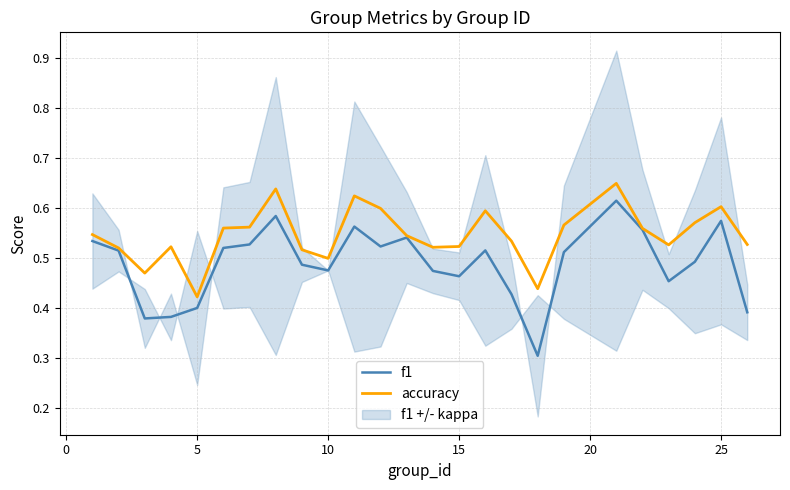

The accuracy series shows 0.2 at 10. True or false?

False